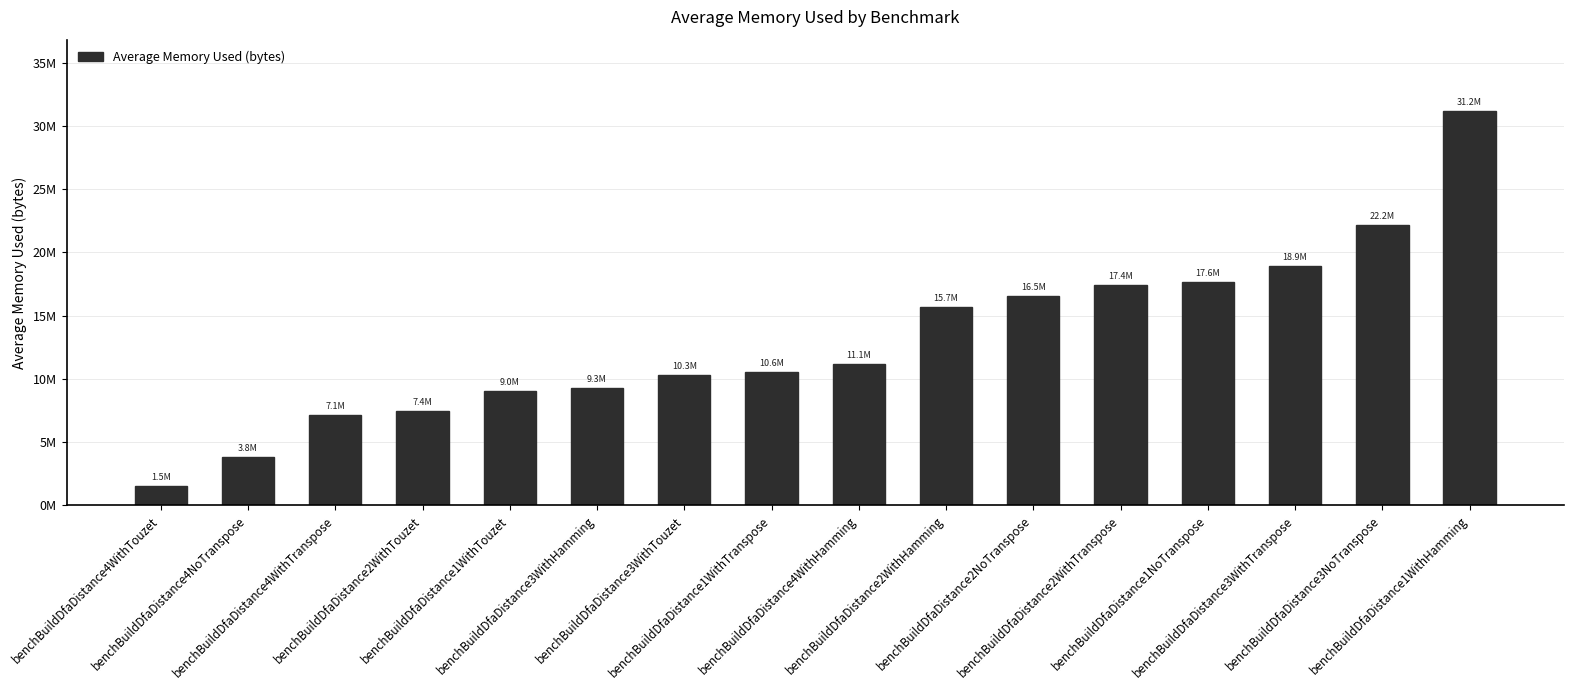

What is the approximate value at benchBuildDfaDistance1WithTranspose?

10565140.0